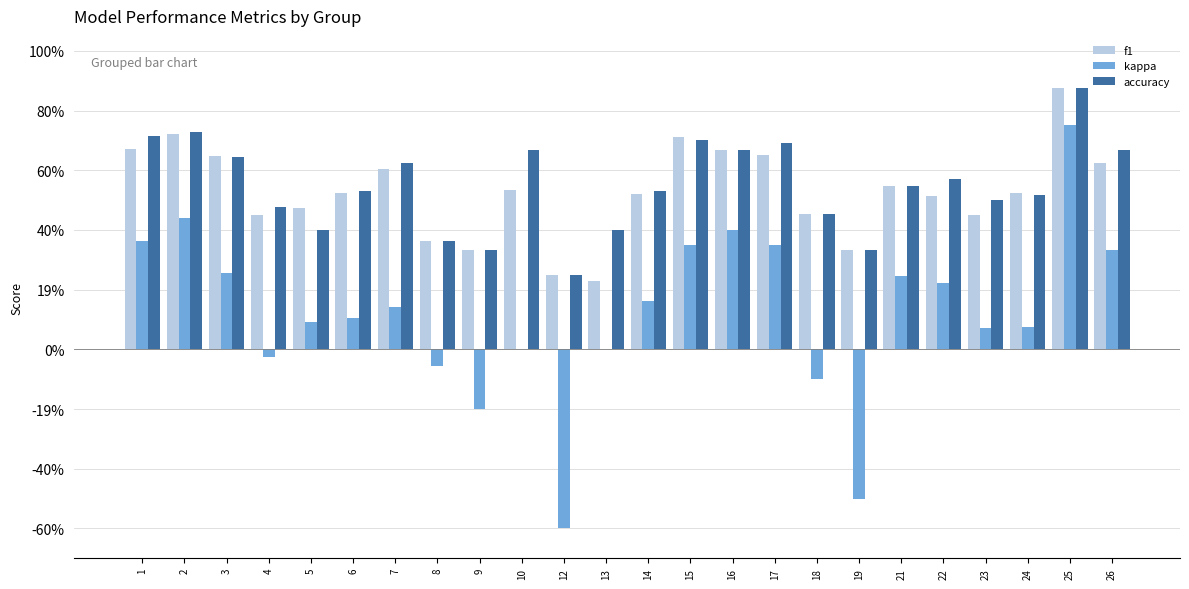

Which category has the highest value across all series?

25